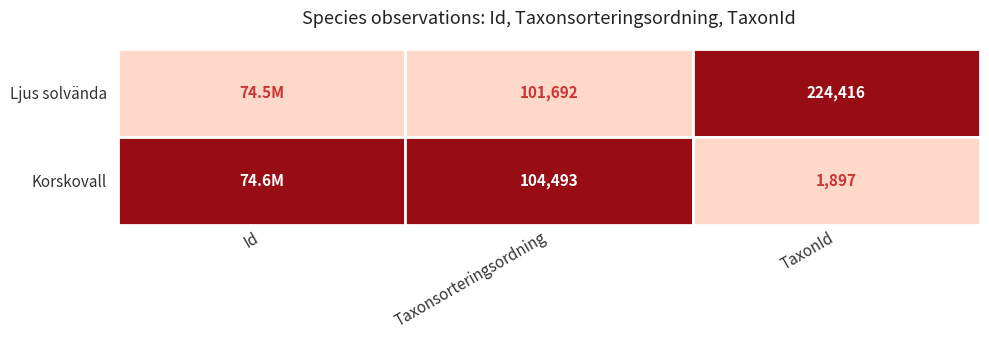

Is the value of Ljus solvända at TaxonId greater than the value of Korskovall at Id?

No